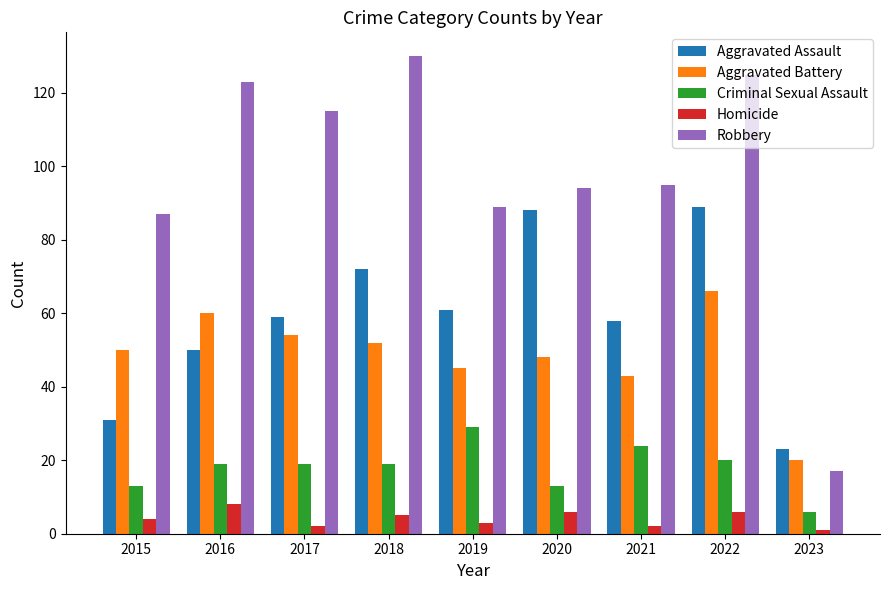

At how many categories does at least one series exceed 19?

9